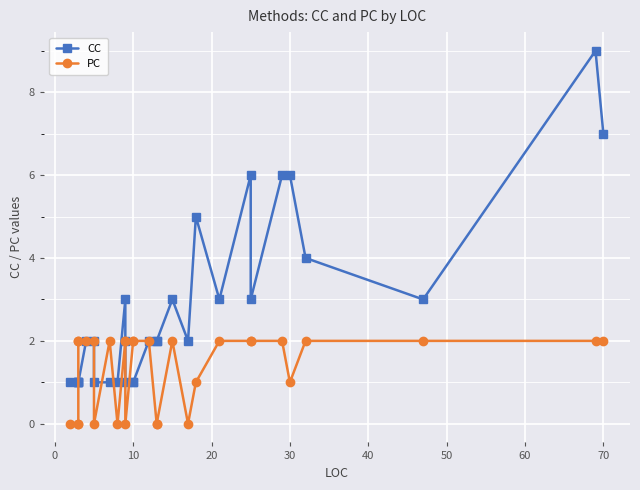

What is the difference between the maximum and second lowest values in the CC series?

8